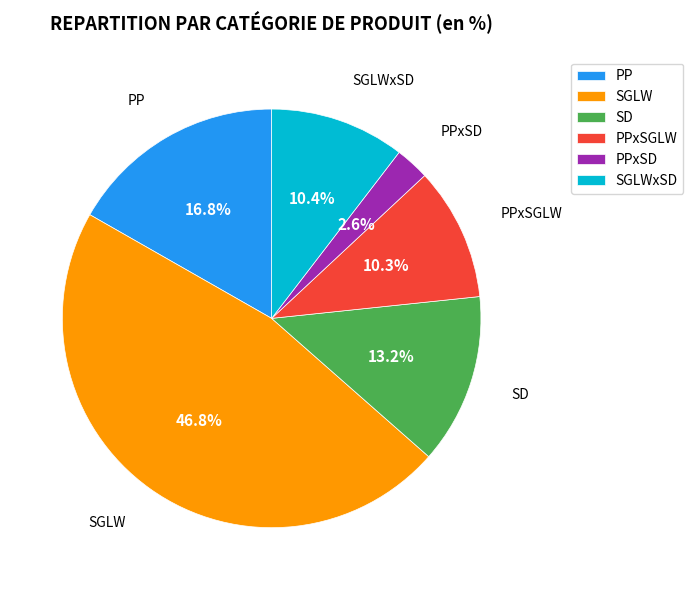

To the nearest percent, what is the difference between the largest and smallest slice percentages?

44%